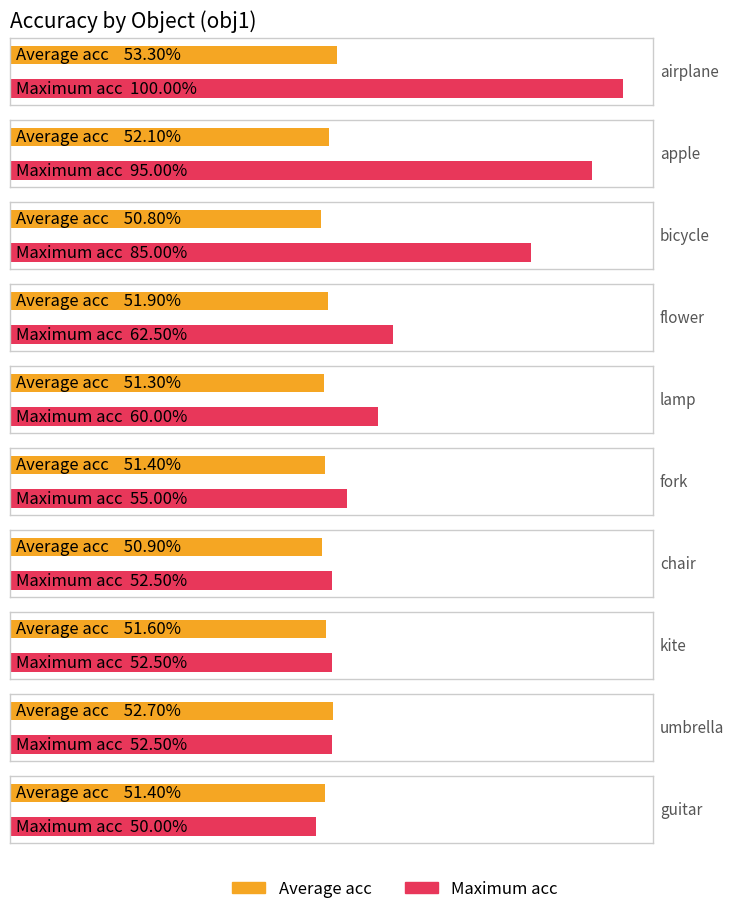

Which series has the largest range (max minus min)?

max_acc